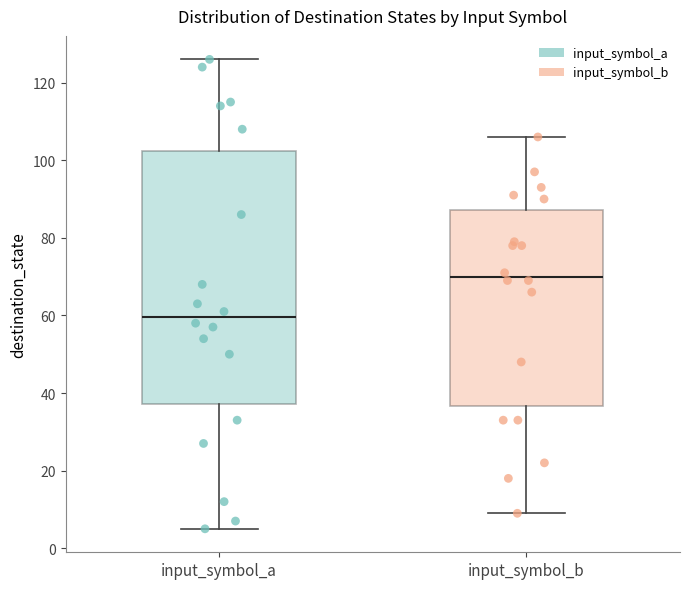

Which box has the highest median line?

input_symbol_b